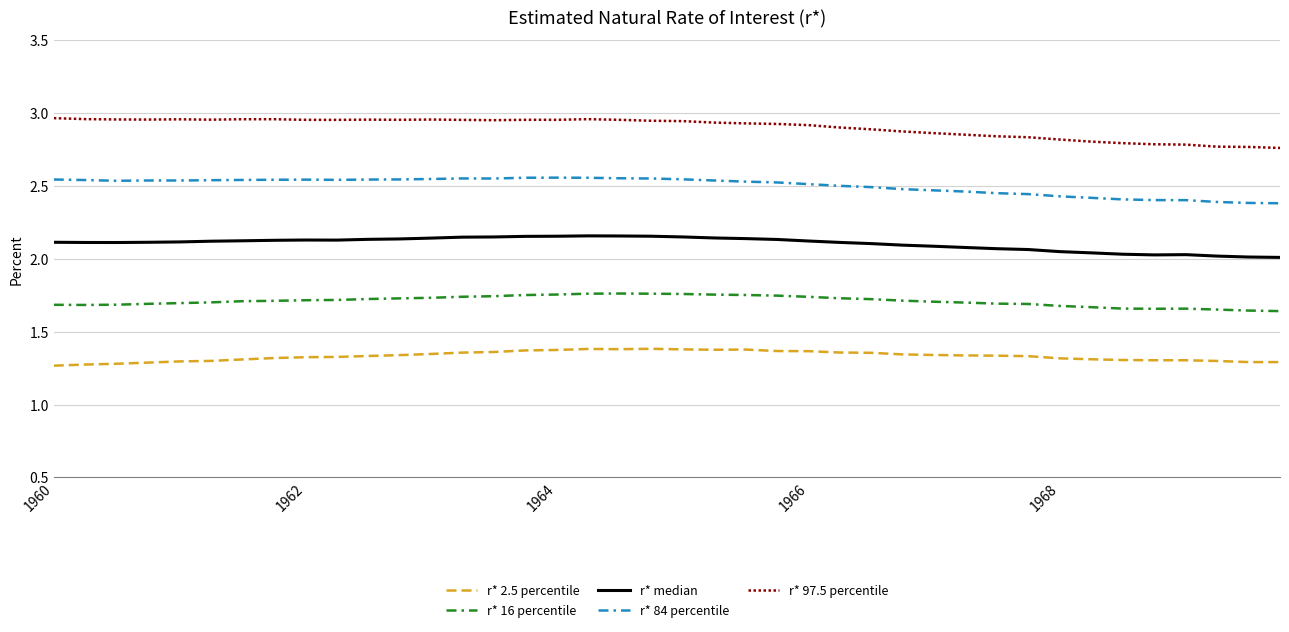

What are all the series names shown in the legend?

r* 2.5 percentile, r* 16 percentile, r* median, r* 84 percentile, r* 97.5 percentile